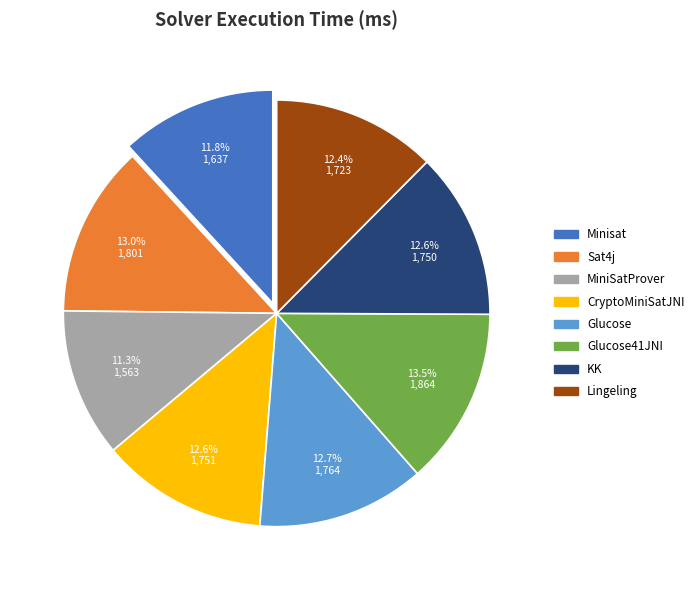

Is there a majority slice in this chart?

No